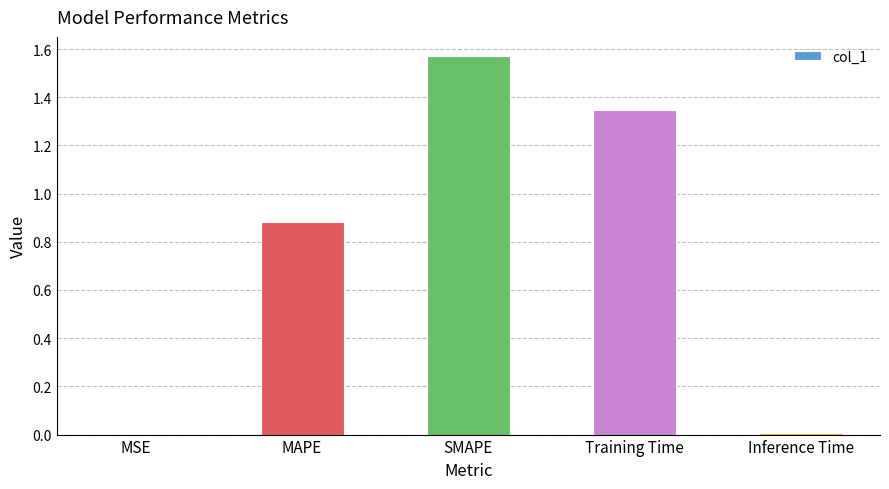

The chart shows a value of 0.0 at Inference Time. True or false?

True